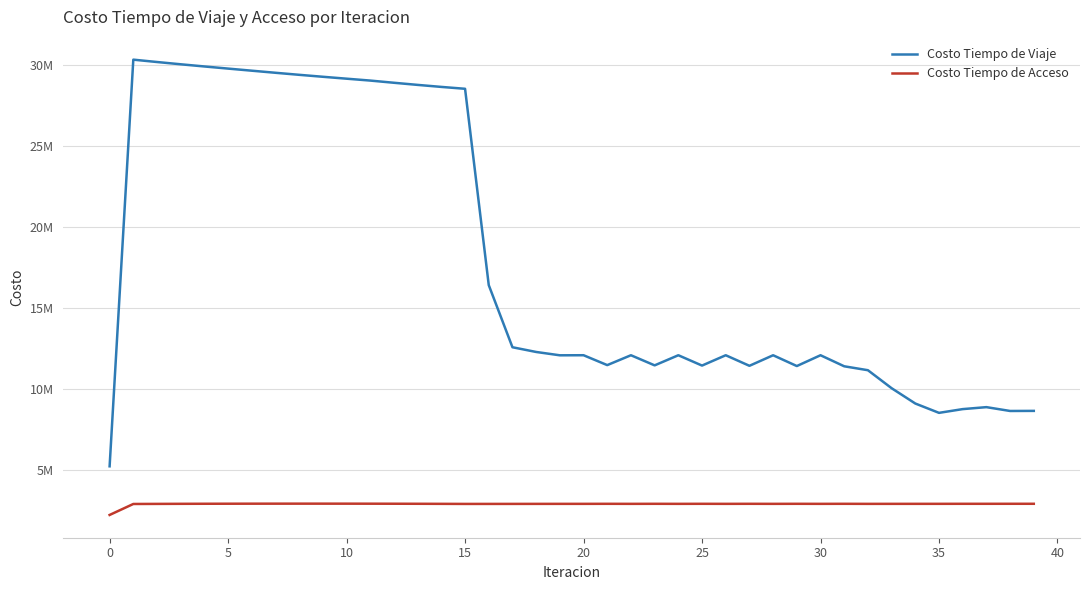

List the series in order of their overall mean, highest first.

Costo Tiempo de Viaje, Costo Tiempo de Acceso